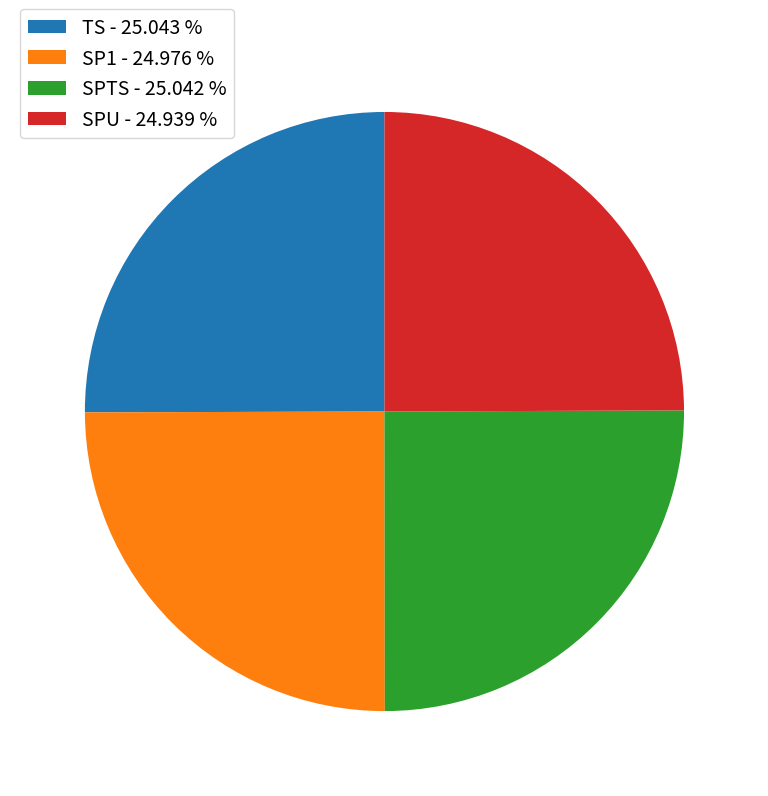

Is there a majority slice in this chart?

No